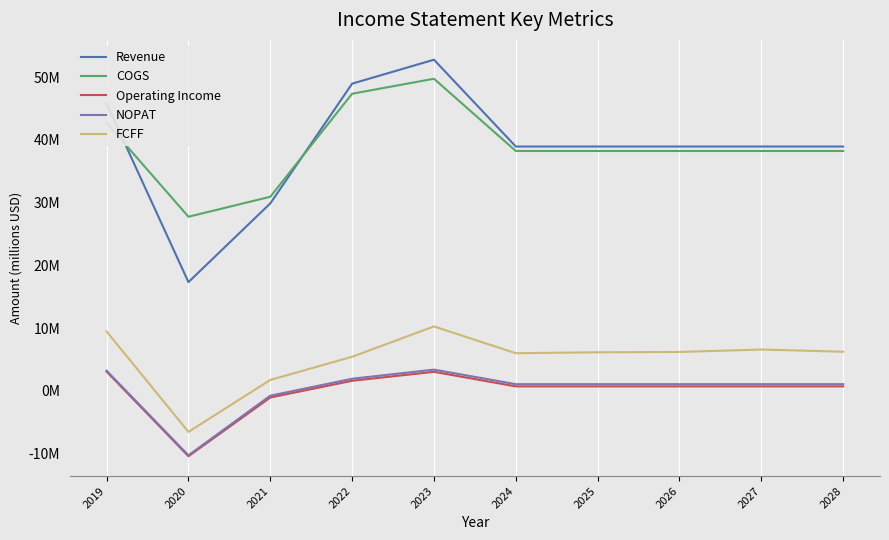

Which series has the largest total across all categories?

COGS